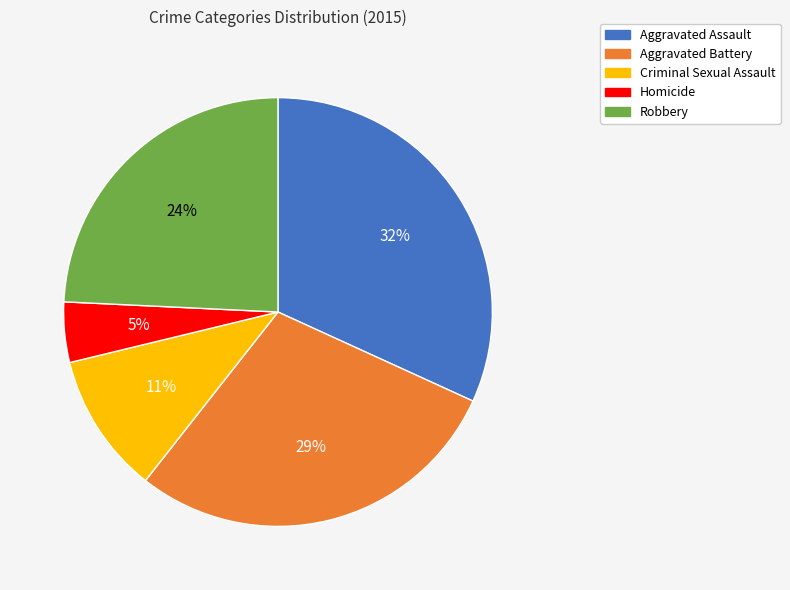

Between Robbery and Criminal Sexual Assault, which is larger?

Robbery